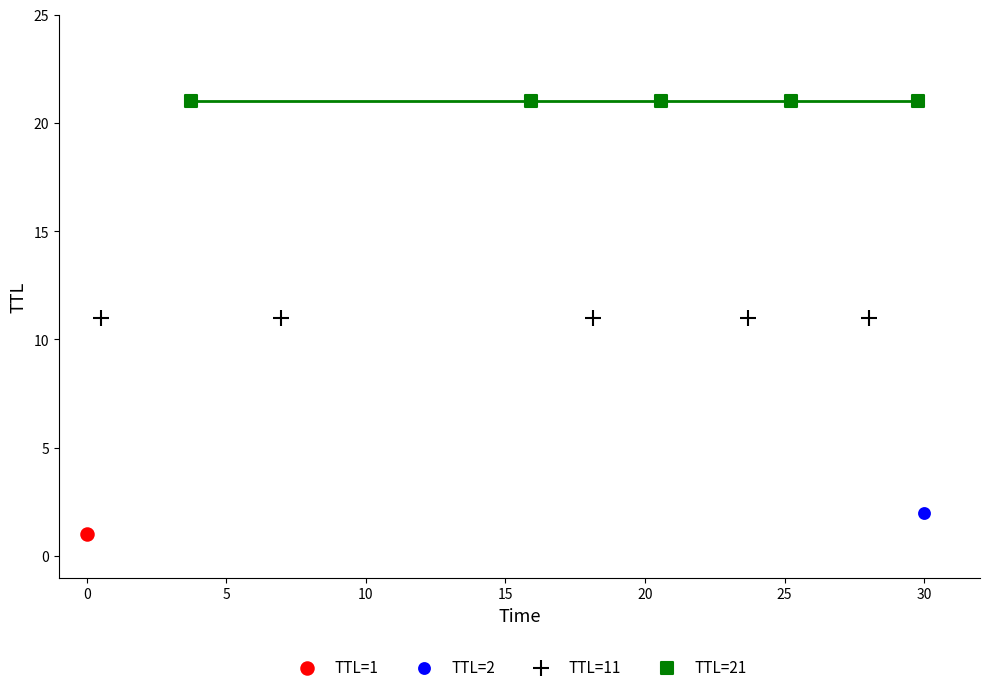

Which series reaches the maximum Y coordinate?

TTL=21